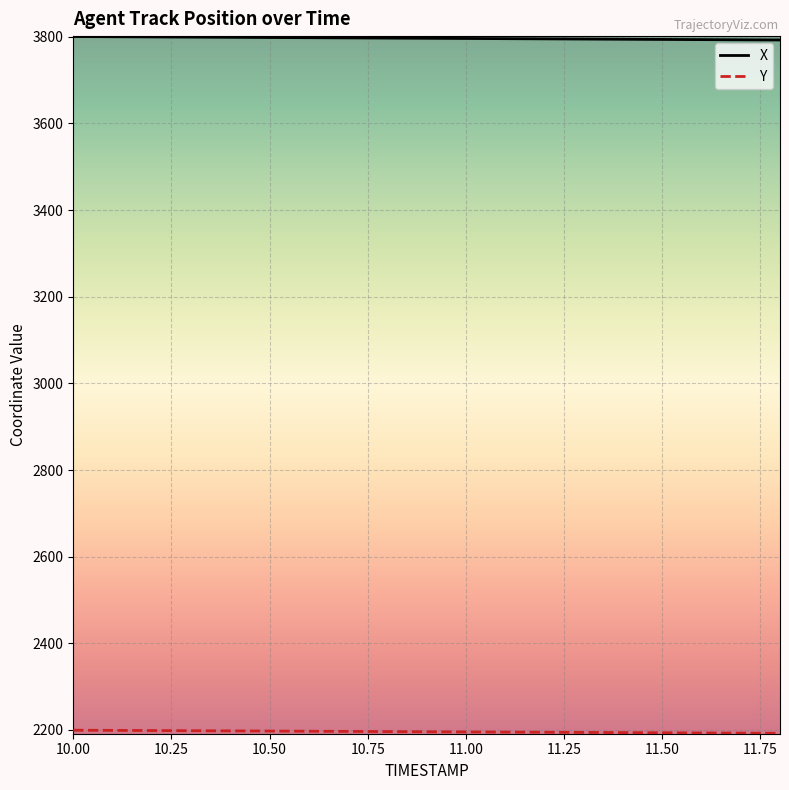

Which series has the largest total across all categories?

X